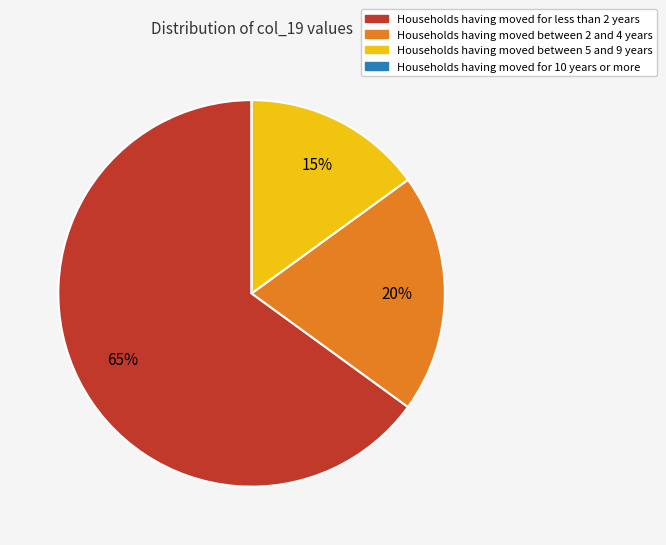

True or false: Households having moved between 2 and 4 years accounts for 20% of the total.

True